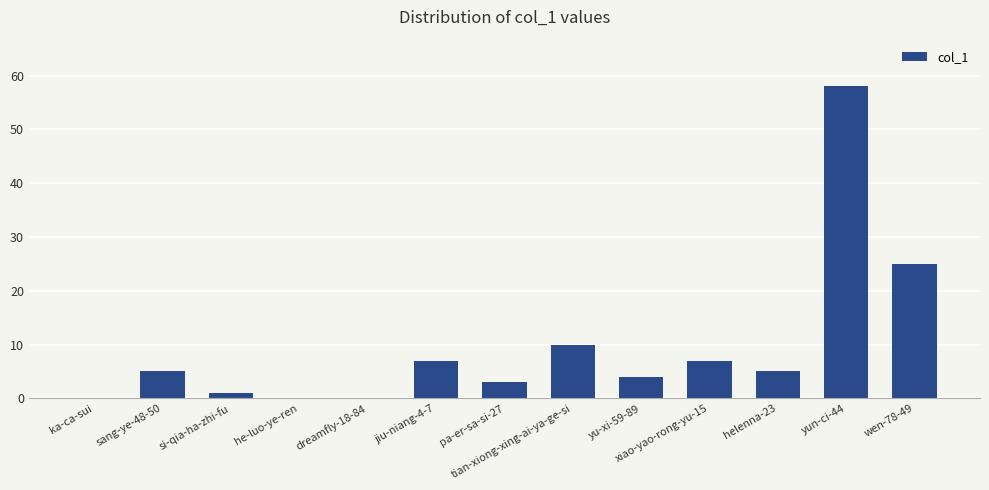

What is the greatest value displayed?

58